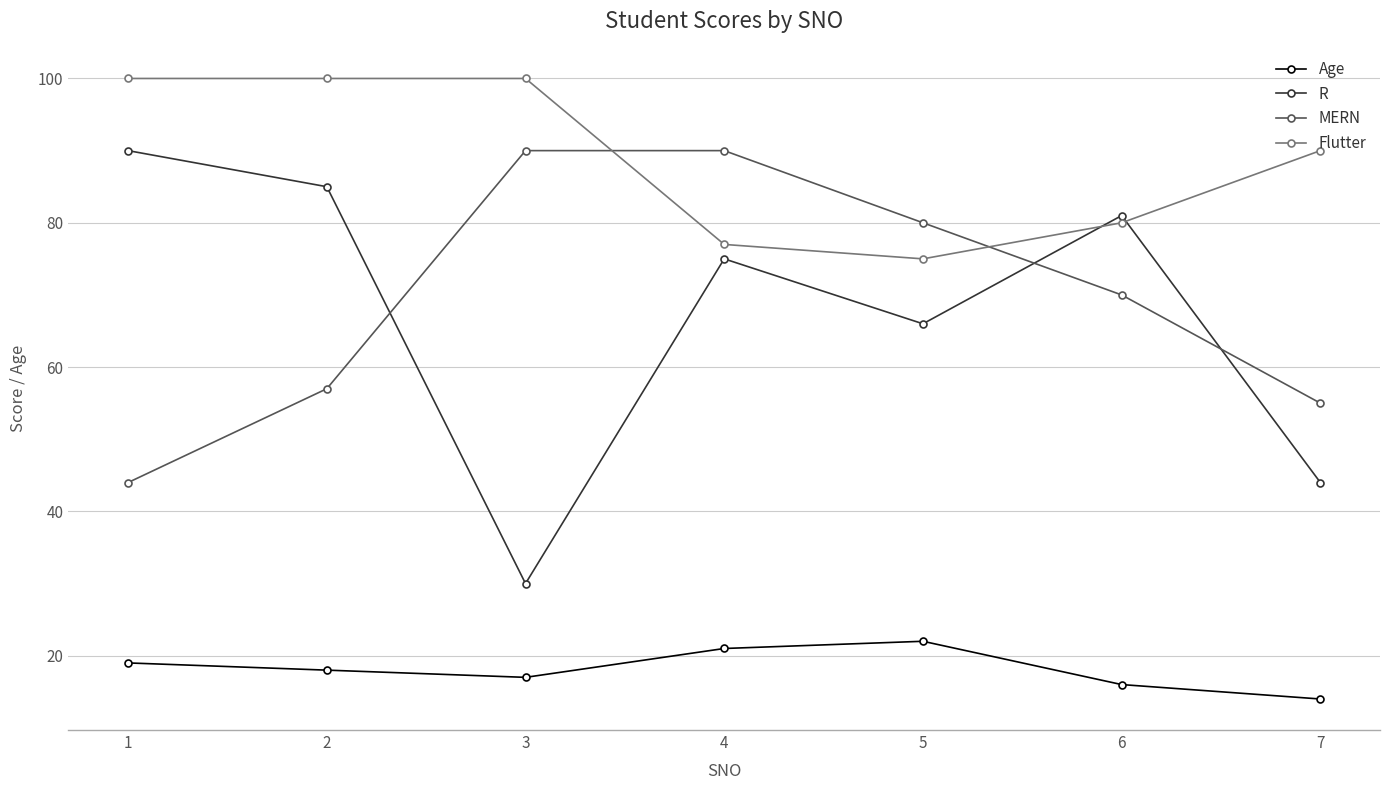

The Flutter series shows 100 at 1. True or false?

True